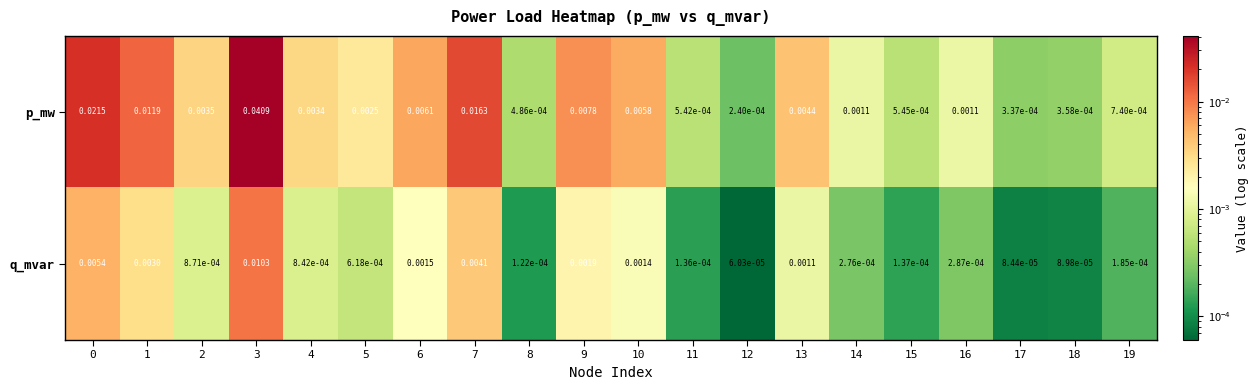

At 13, list the series in order from largest to smallest.

p_mw, q_mvar